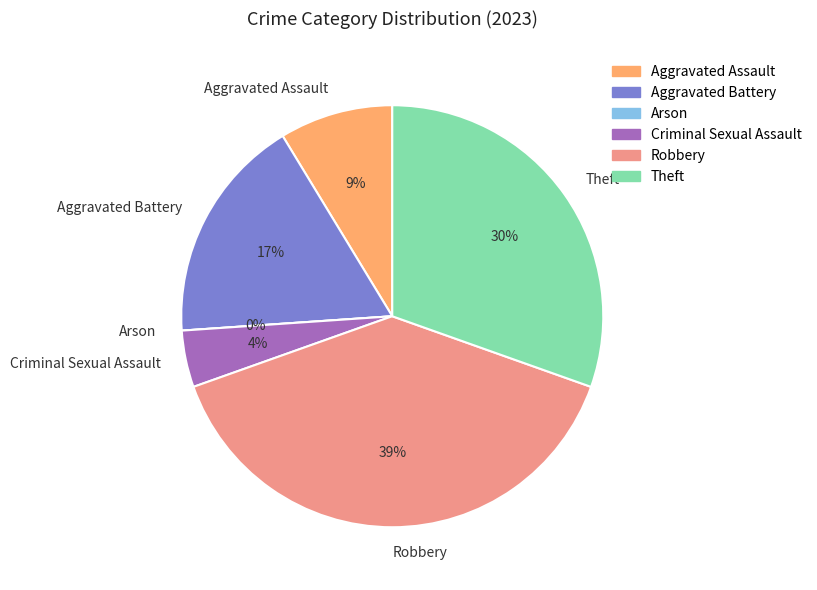

What is the change in value from Aggravated Battery to Arson?

-4